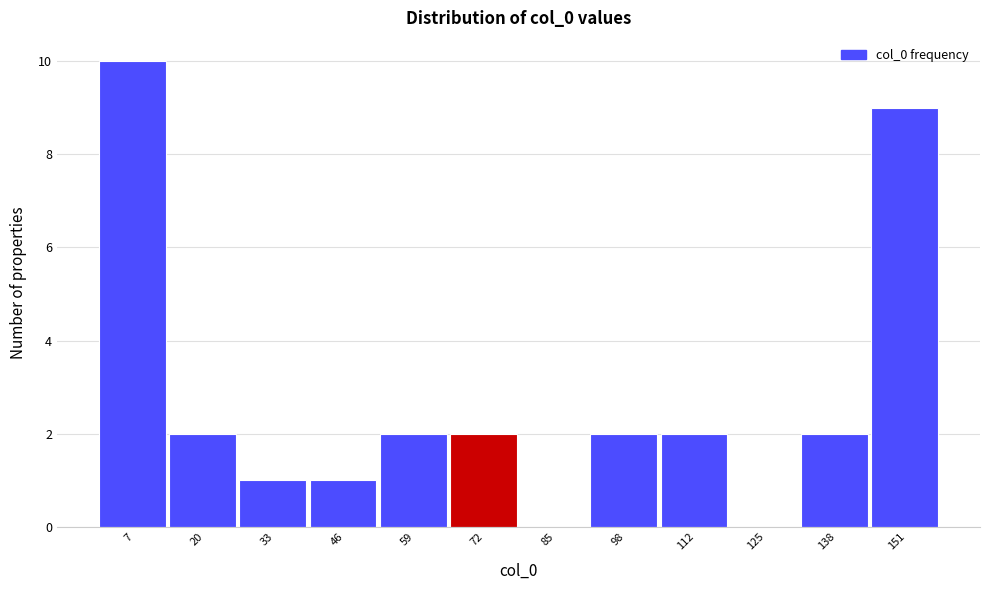

Reading left to right, transcribe all the data shown in this chart.

7=10	20=2	33=1	46=1	59=2	72=2	85=0	98=2	112=2	125=0	138=2	151=9